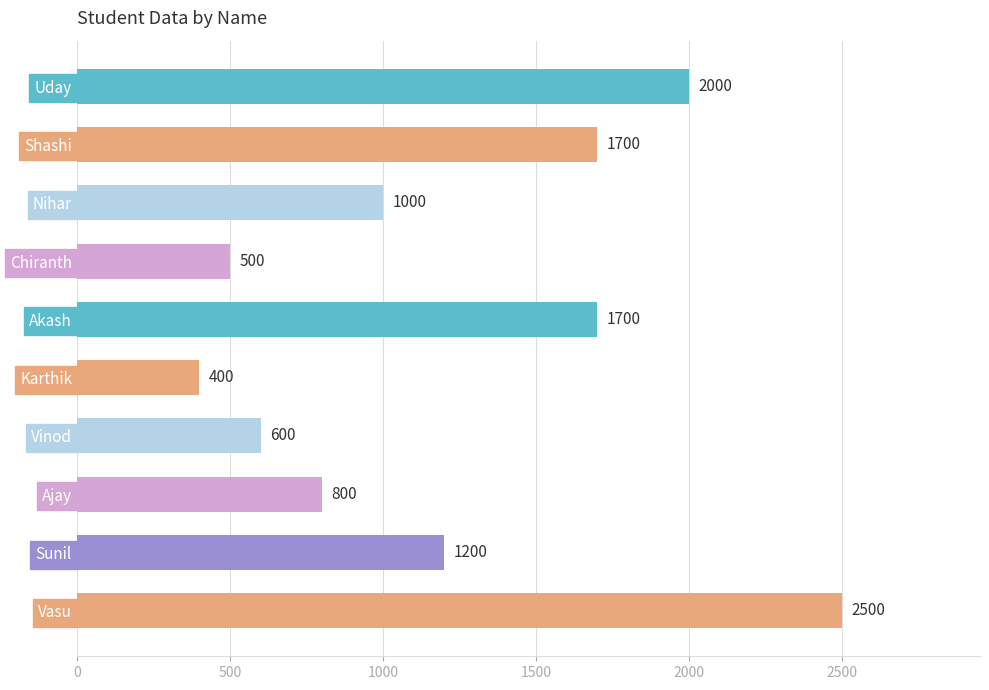

What value does the data have at Karthik, to the nearest 50?

400